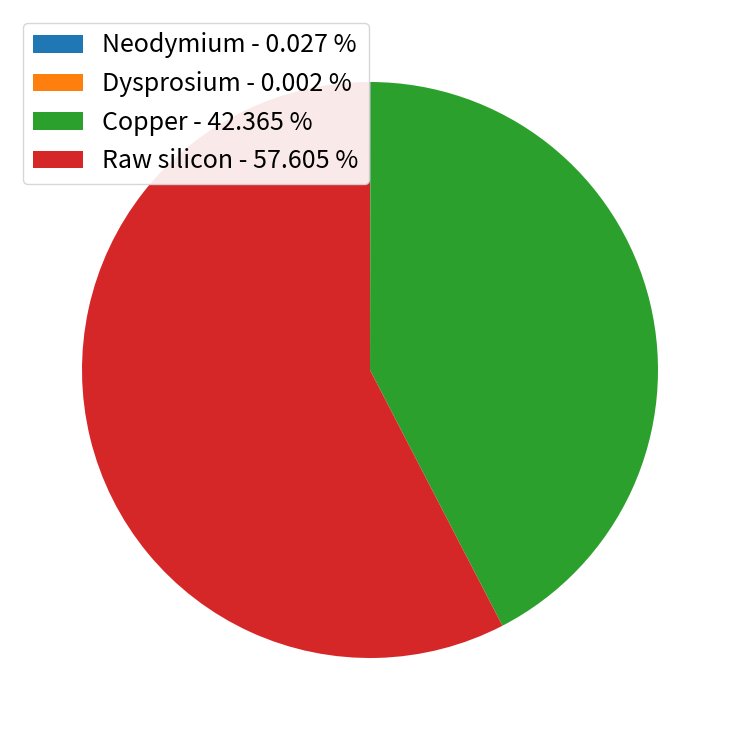

Is there a majority slice in this chart?

Yes